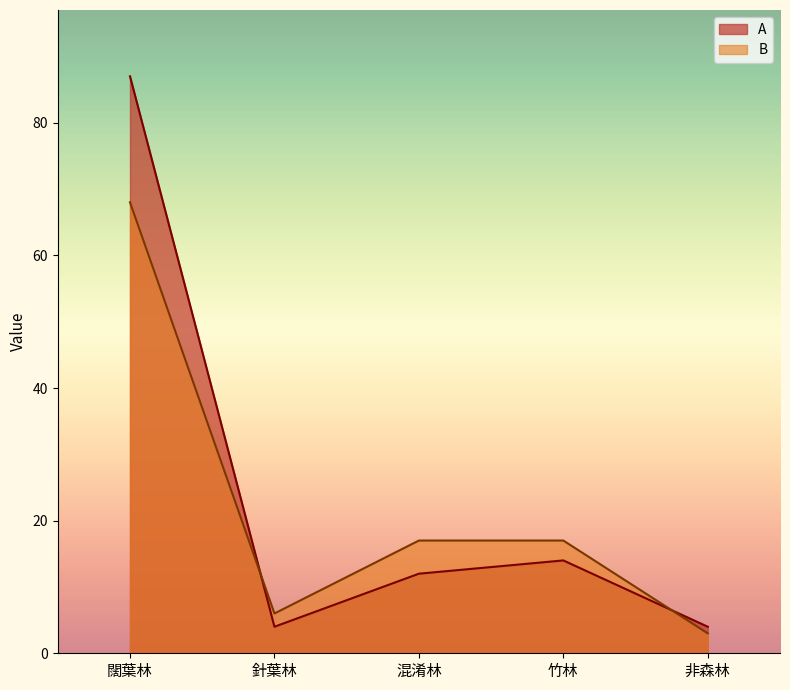

Reading left to right, transcribe all the data shown in this chart.

A: 闊葉林=87	針葉林=4	混淆林=12	竹林=14	非森林=4
B: 闊葉林=68	針葉林=6	混淆林=17	竹林=17	非森林=3